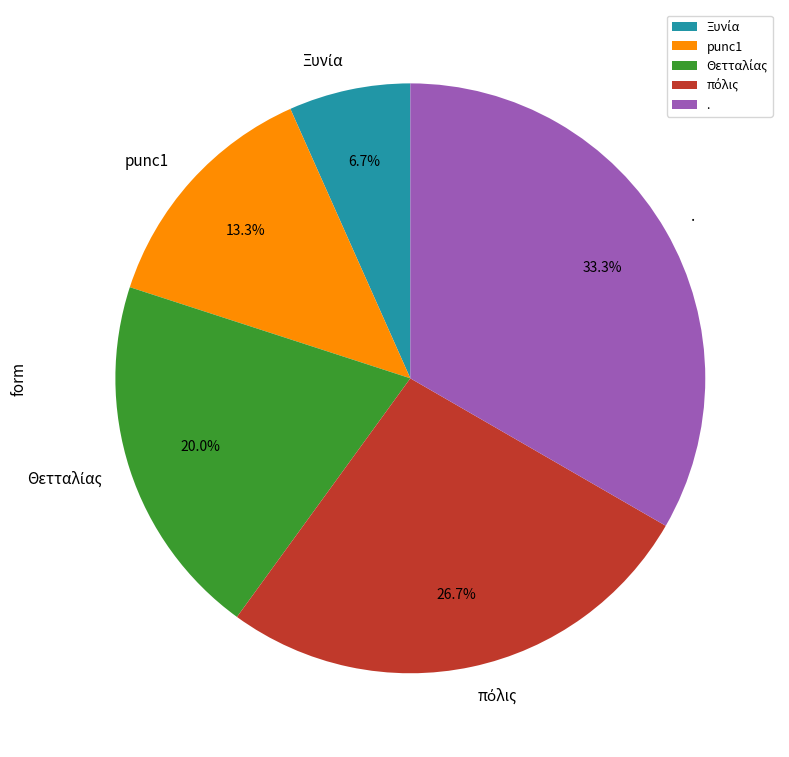

Is there a majority slice in this chart?

No